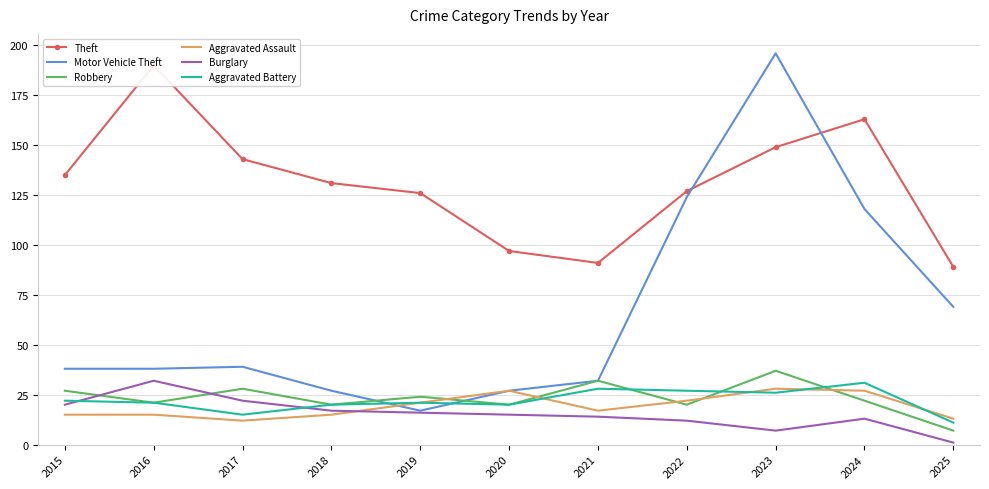

What is the spread (max minus min) of values at 2018?

116